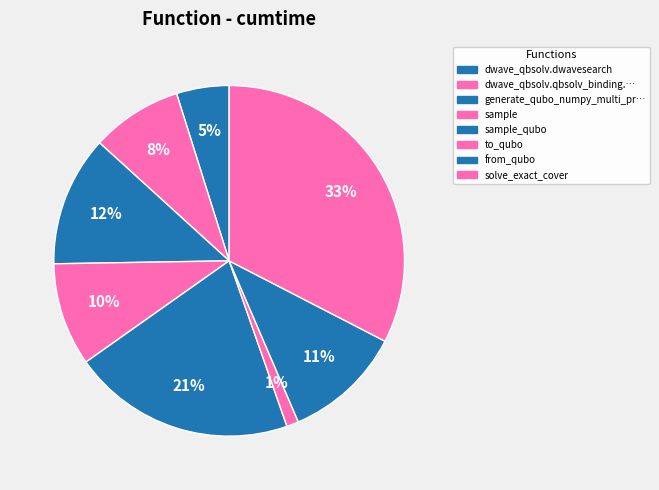

How many segments does this pie chart have?

8